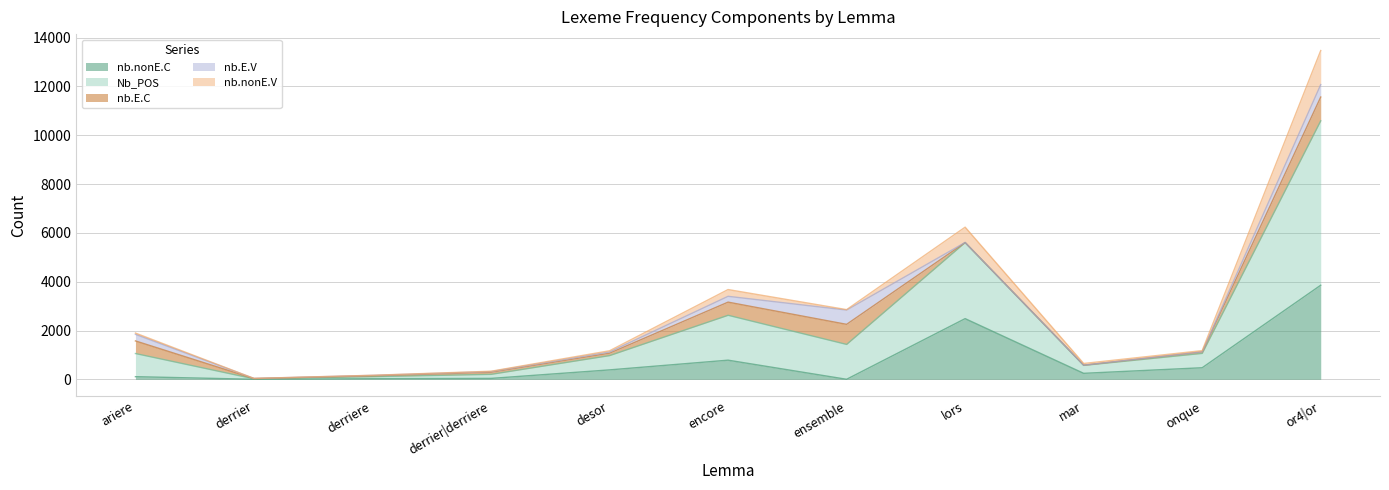

What is the maximum value for nb.nonE.C?

3856